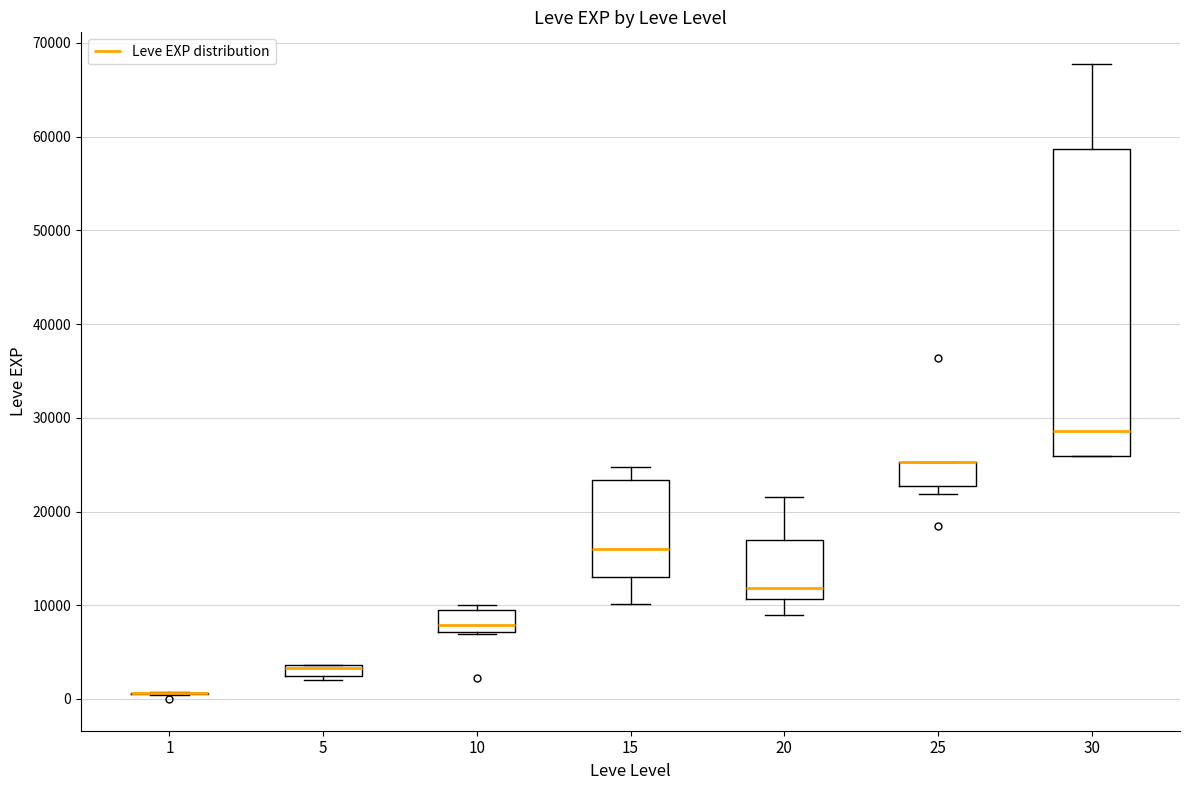

Which box is the tallest, from its lower edge to its upper edge?

30